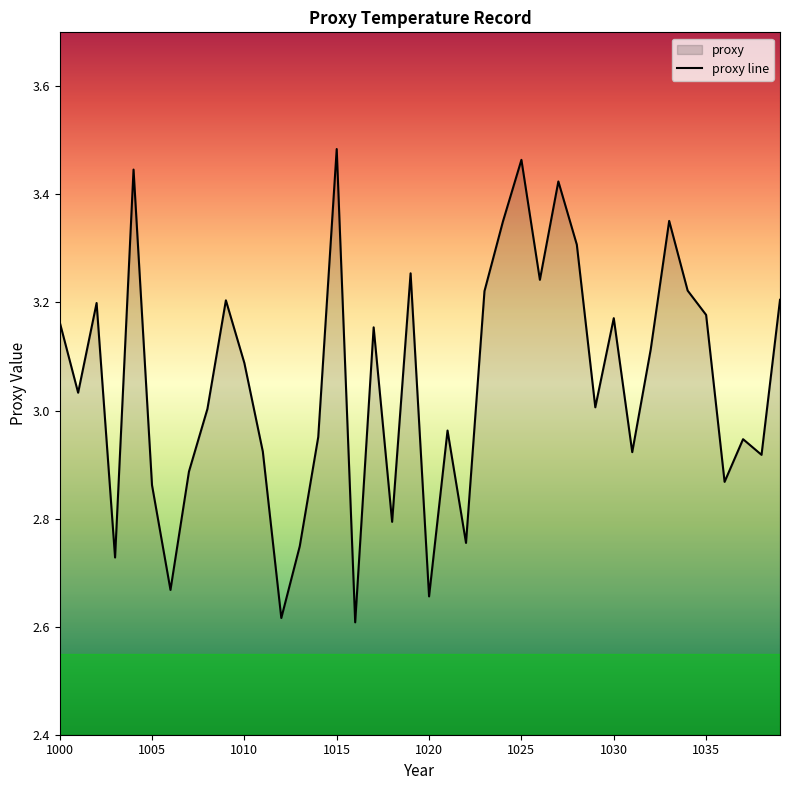

At which label does the data first exceed 3?

1000